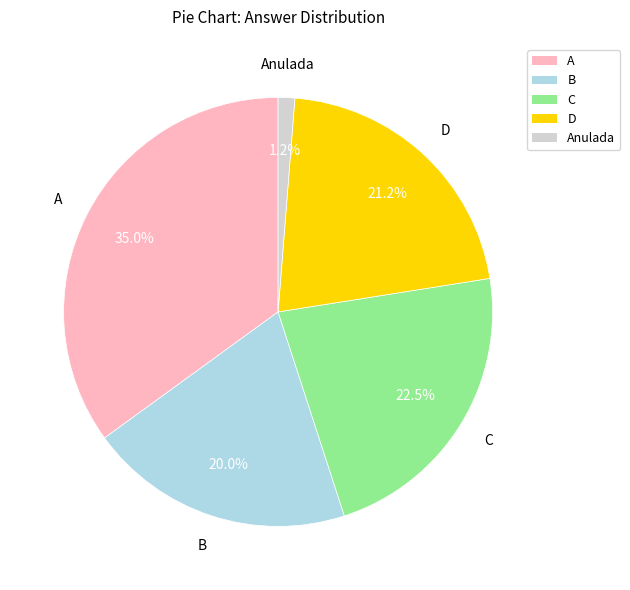

Which category has the biggest portion of the pie?

A